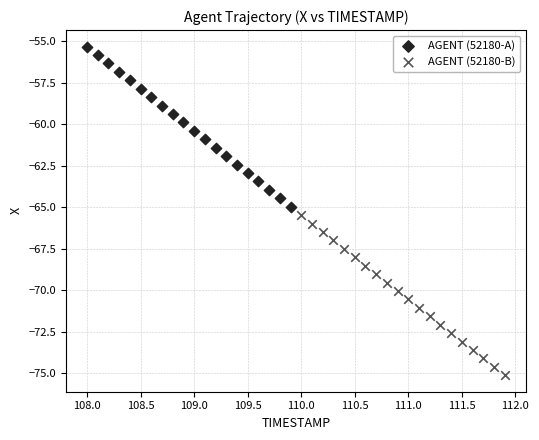

Which series has the widest spread of Y values?

AGENT (52180-B)